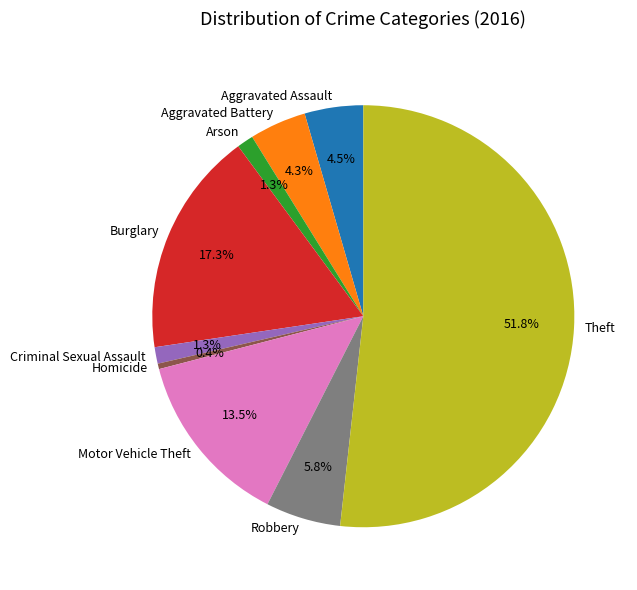

What portion of the pie excludes Burglary?

82.7%